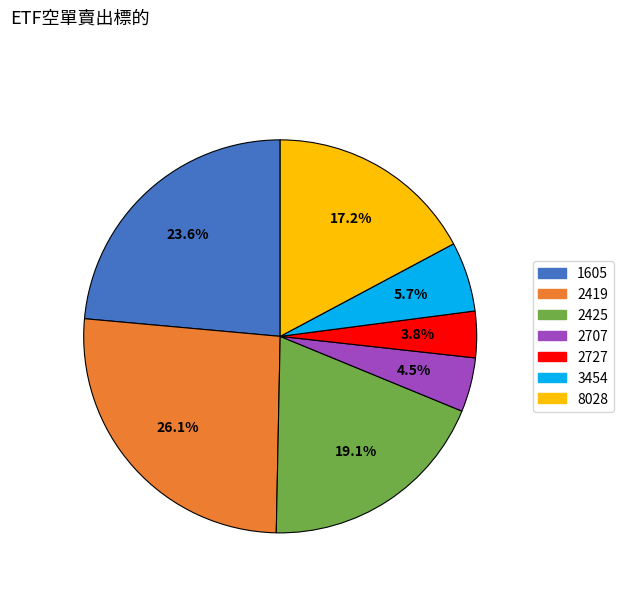

Rank the categories by value from lowest to highest.

2727, 2707, 3454, 8028, 2425, 1605, 2419